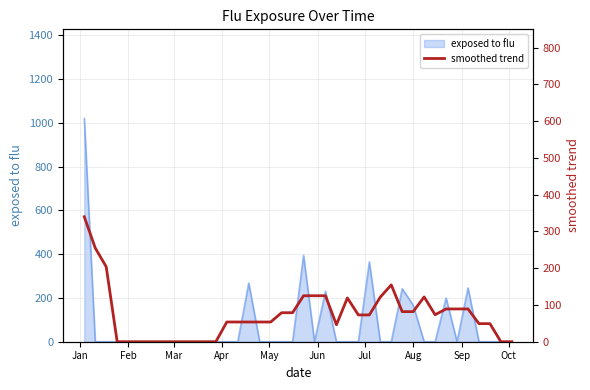

Reading left to right, what are all the values shown in this chart?

340.0	255.0	204.0	0.0	0.0	0.0	0.0	0.0	0.0	0.0	0.0	0.0	0.0	53.7	53.7	53.7	53.7	53.7	78.9	78.9	125.1	125.1	125.1	46.2	119.1	72.9	72.9	121.4	154.7	81.9	81.9	121.9	73.4	89.2	89.2	89.2	49.2	49.2	0.0	0.0